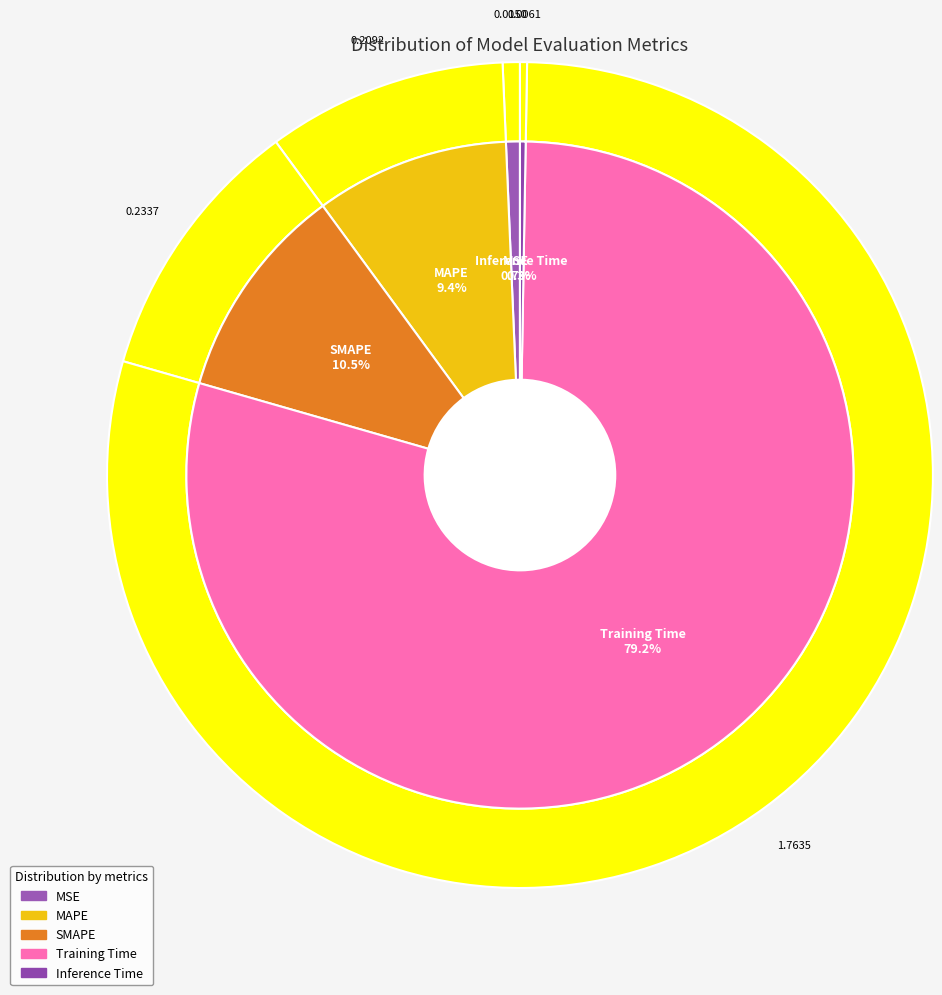

The MSE slice represents 1% of the pie. True or false?

True